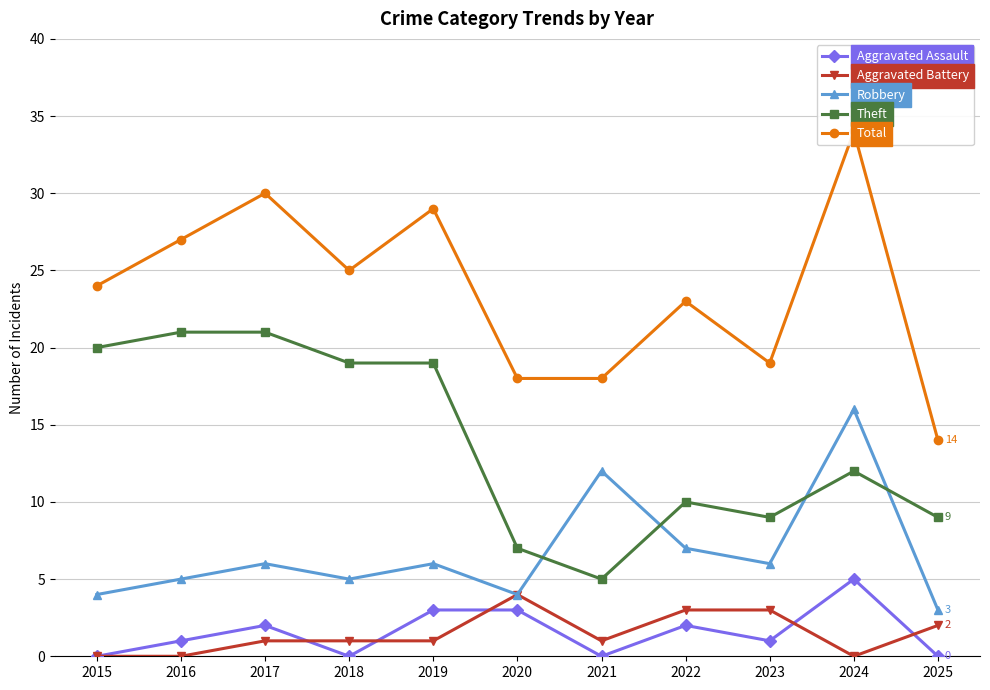

The value of Total at 2022 is 38. True or false?

False